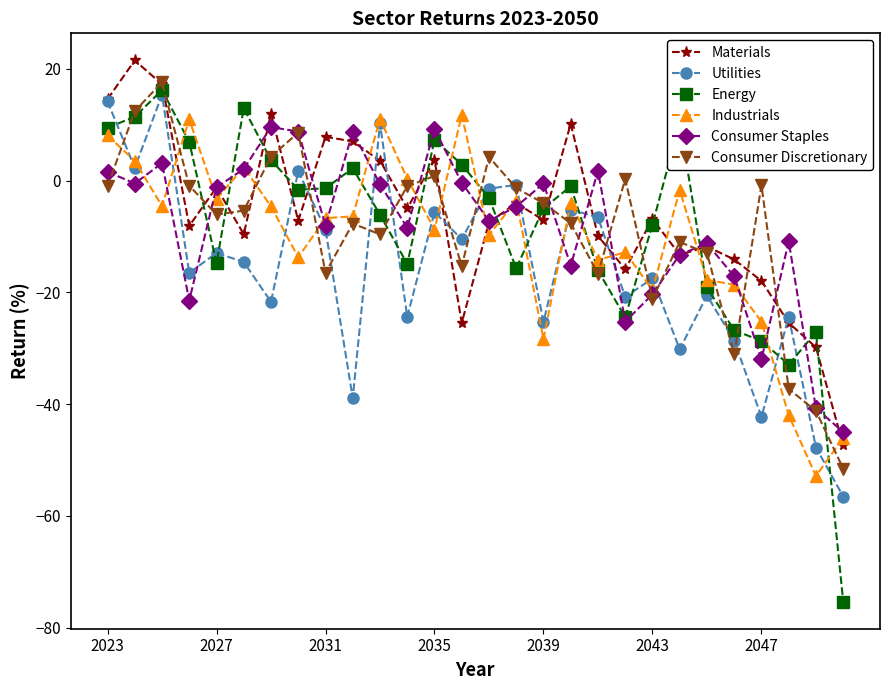

What is the minimum value shown in the chart?

-75.3